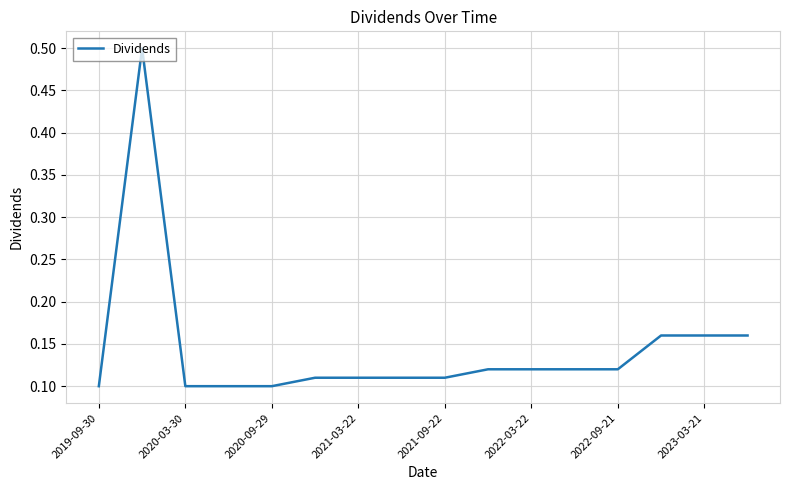

What is the maximum value shown in the chart?

0.5